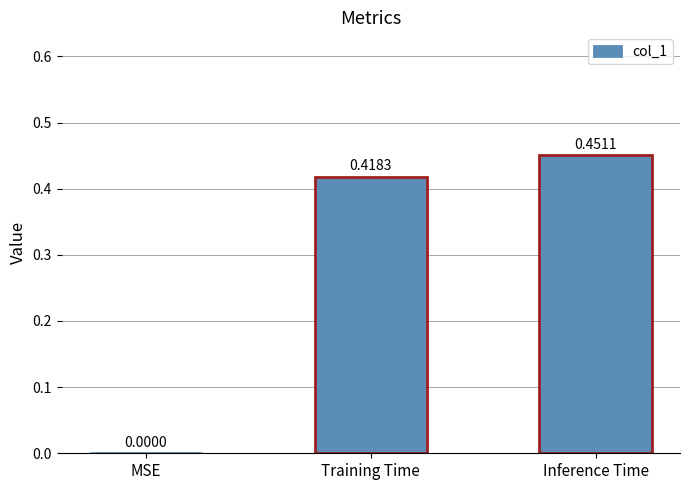

At which label is the value closest to 0?

MSE